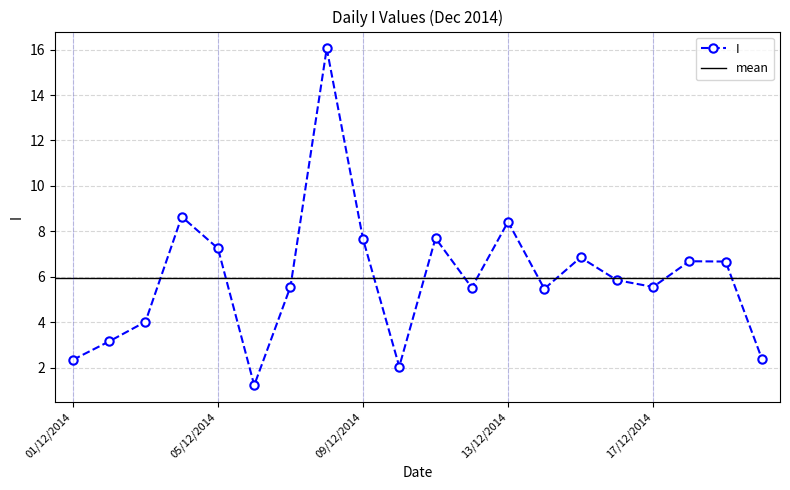

Between 13/12/2014 and 16/12/2014, which is larger?

13/12/2014